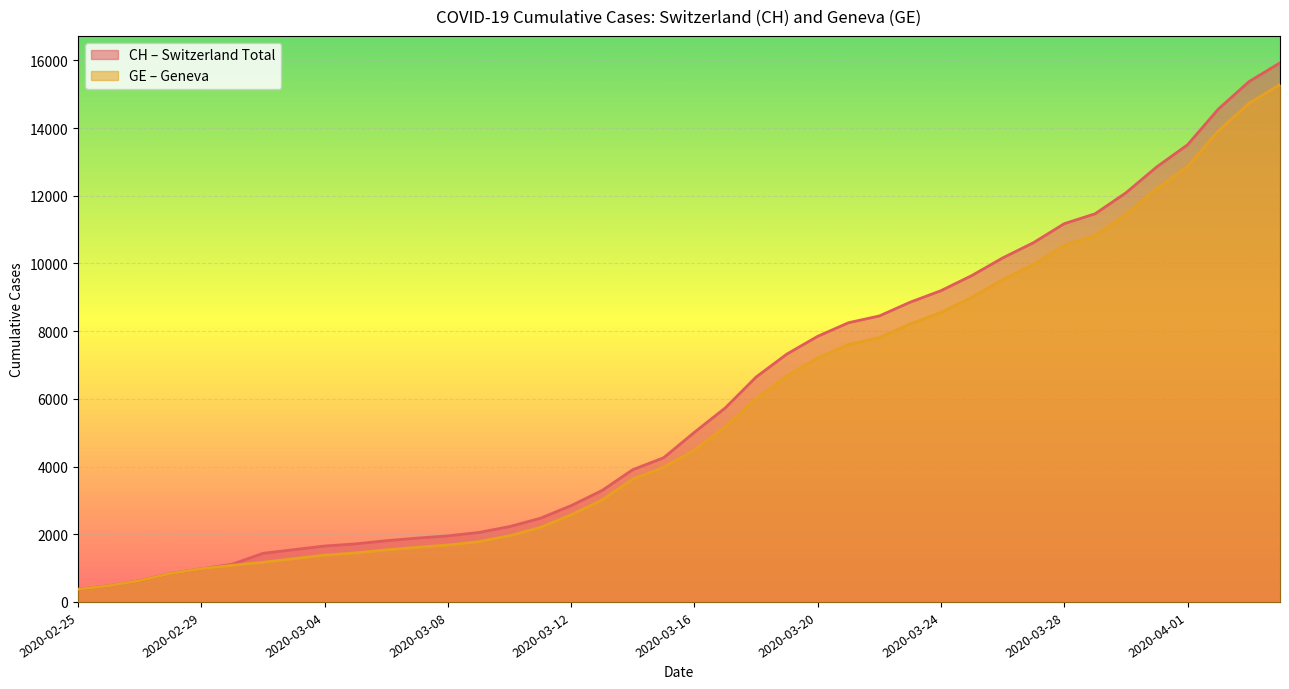

The value of CH at 2020-03-03 is 2107. True or false?

False